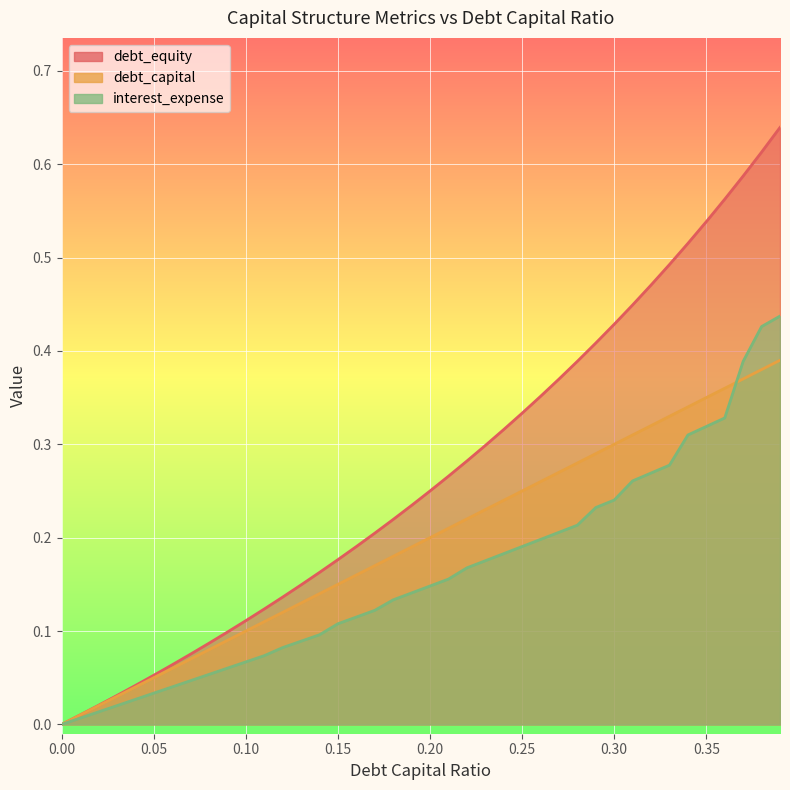

True or false: debt_capital and debt_equity cross at least once.

False